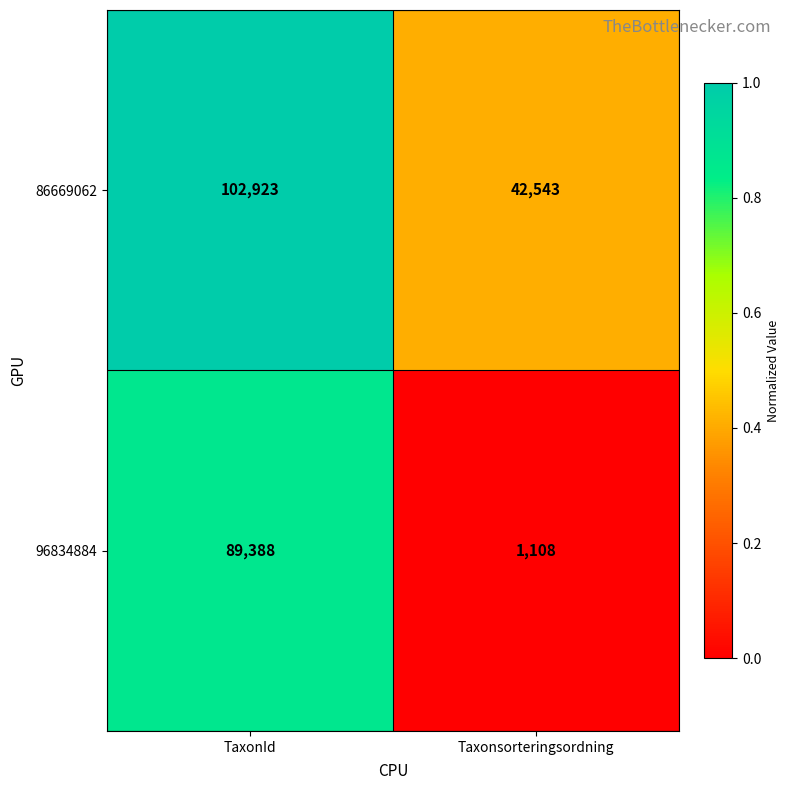

What is the total value across all series at Taxonsorteringsordning?

43651